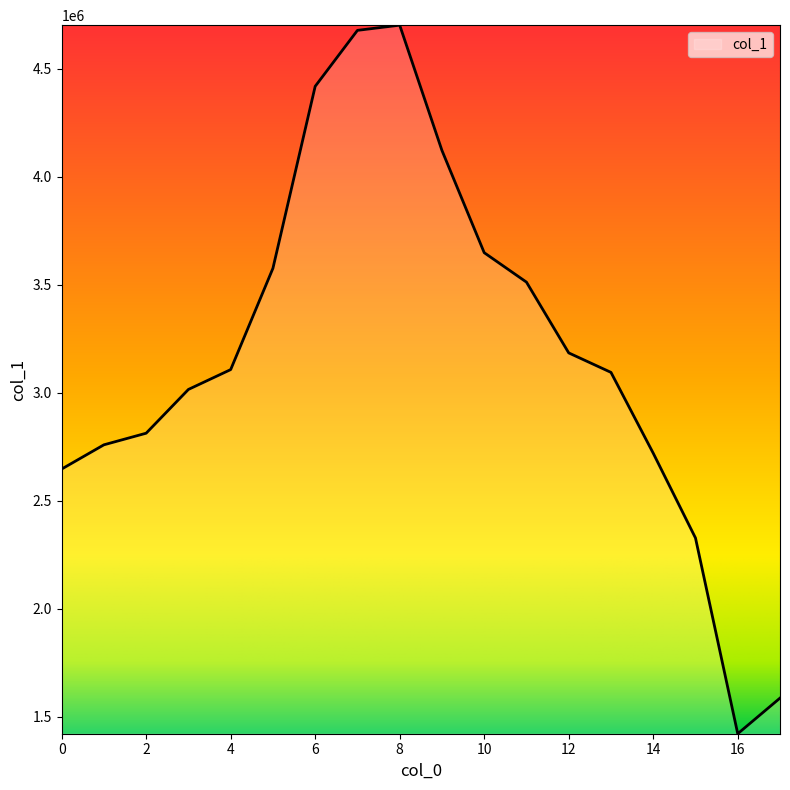

What is the maximum value shown in the chart?

4701441